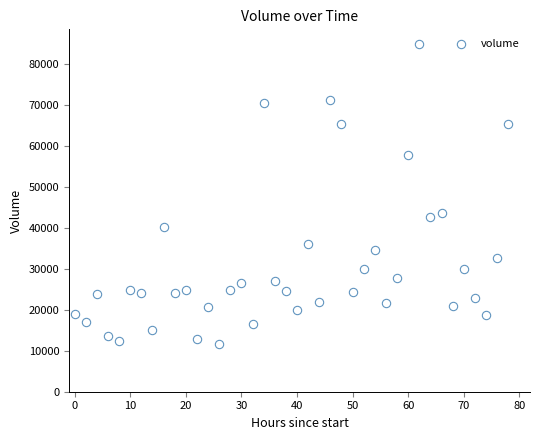

What is the range of X values (max minus min)?

78.0